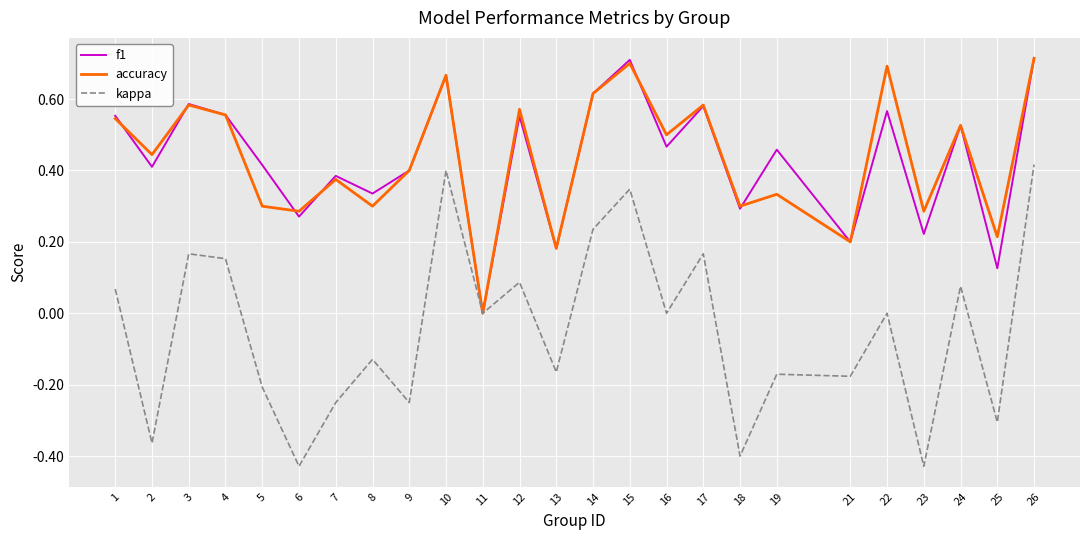

How many interior local peaks does the accuracy series have?

9